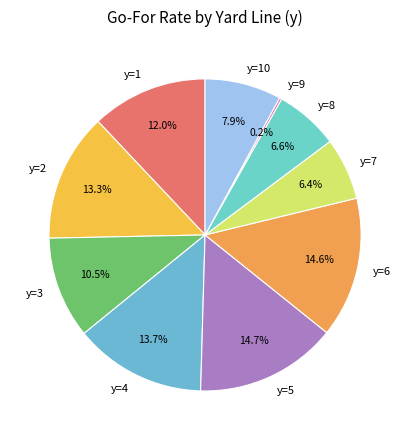

How much of the chart is everything except y=7?

93.6%